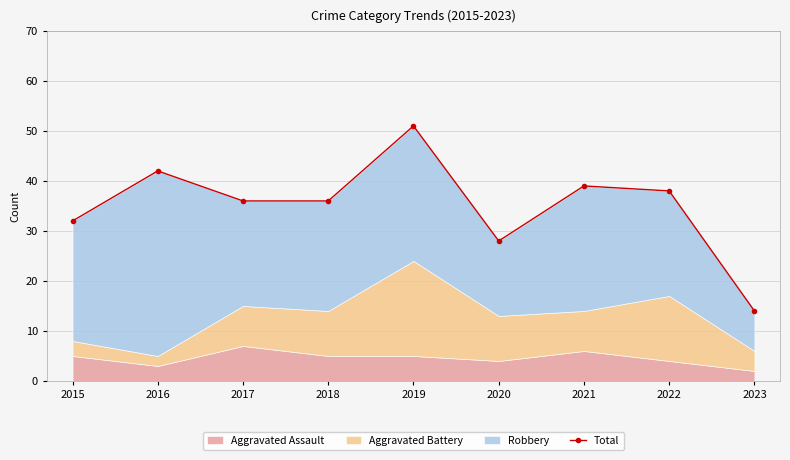

What is the change in value from 2018 to 2023?

-22